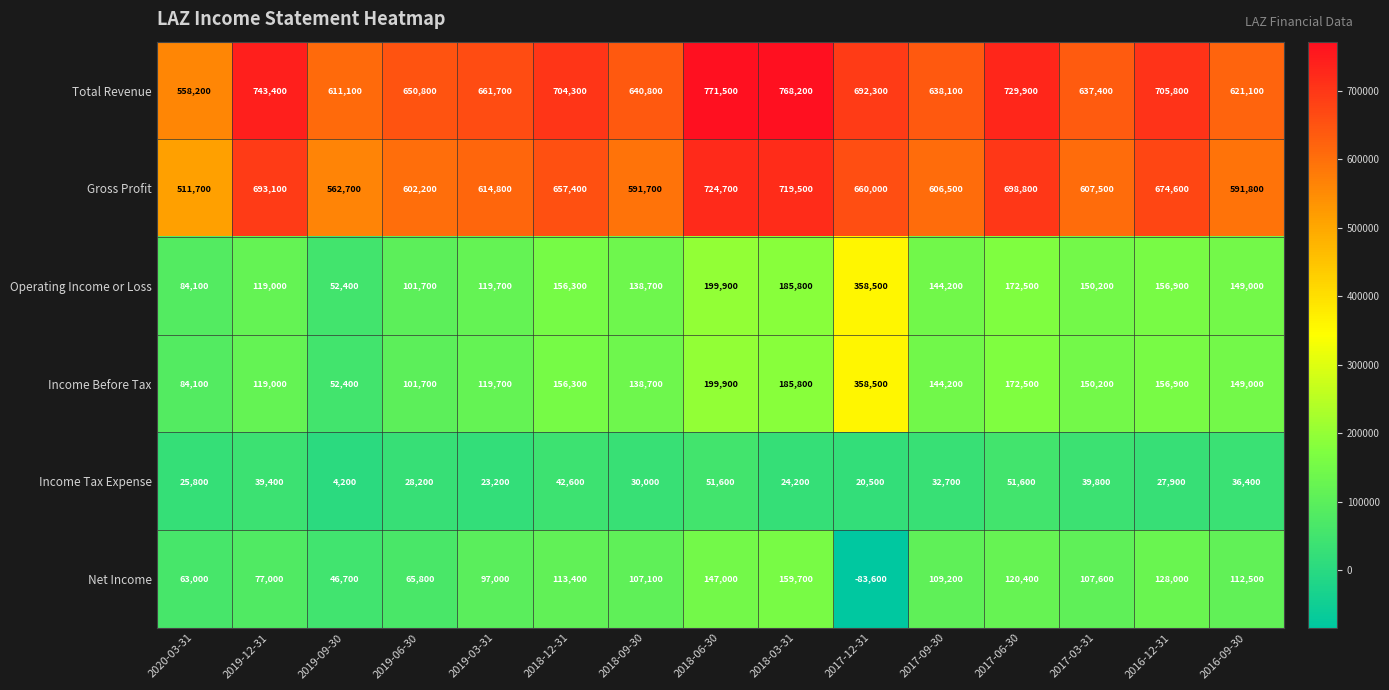

At which category is the sum across all series the highest?

2018-06-30